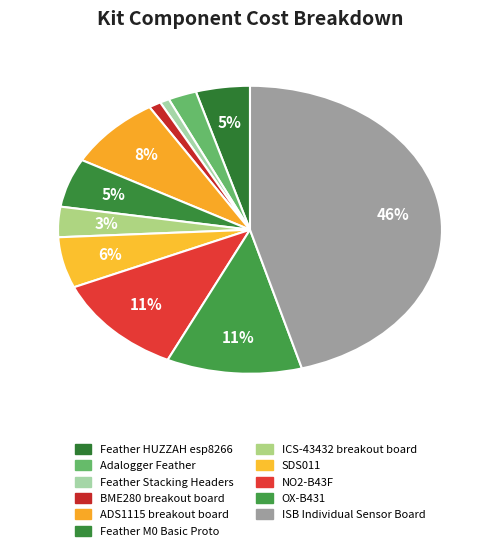

How many segments does this pie chart have?

11